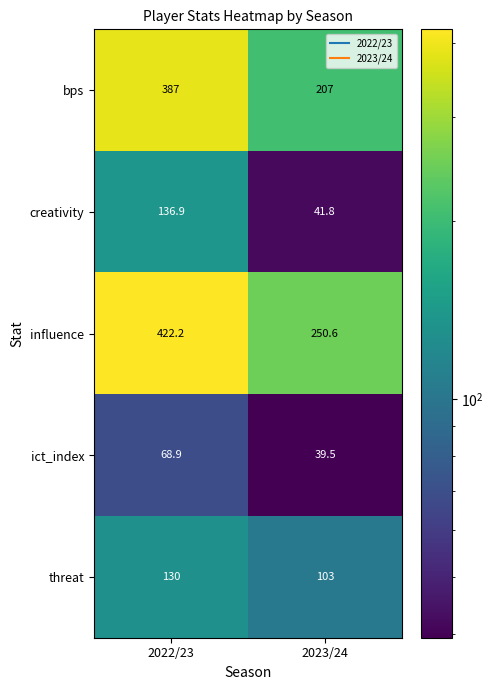

Reading right to left, what are all the values shown in this chart?

bps: 207.0	387.0
creativity: 41.8	136.9
influence: 250.6	422.2
ict_index: 39.5	68.9
threat: 103.0	130.0